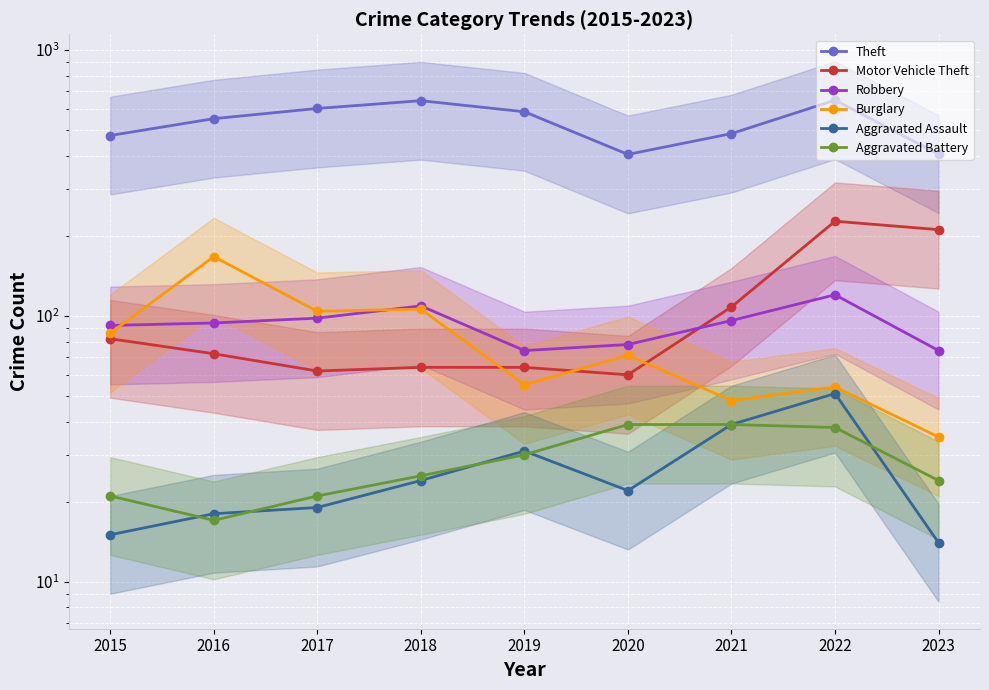

The value of Burglary at 2020 is 71. True or false?

True